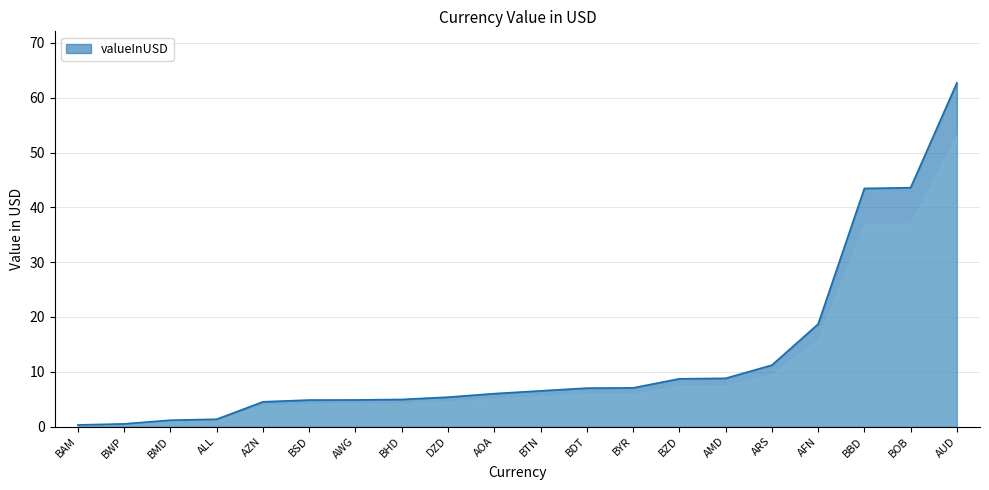

Rank the categories by value from lowest to highest.

BAM, BWP, BMD, ALL, AZN, BSD, AWG, BHD, DZD, AOA, BTN, BDT, BYR, BZD, AMD, ARS, AFN, BBD, BOB, AUD